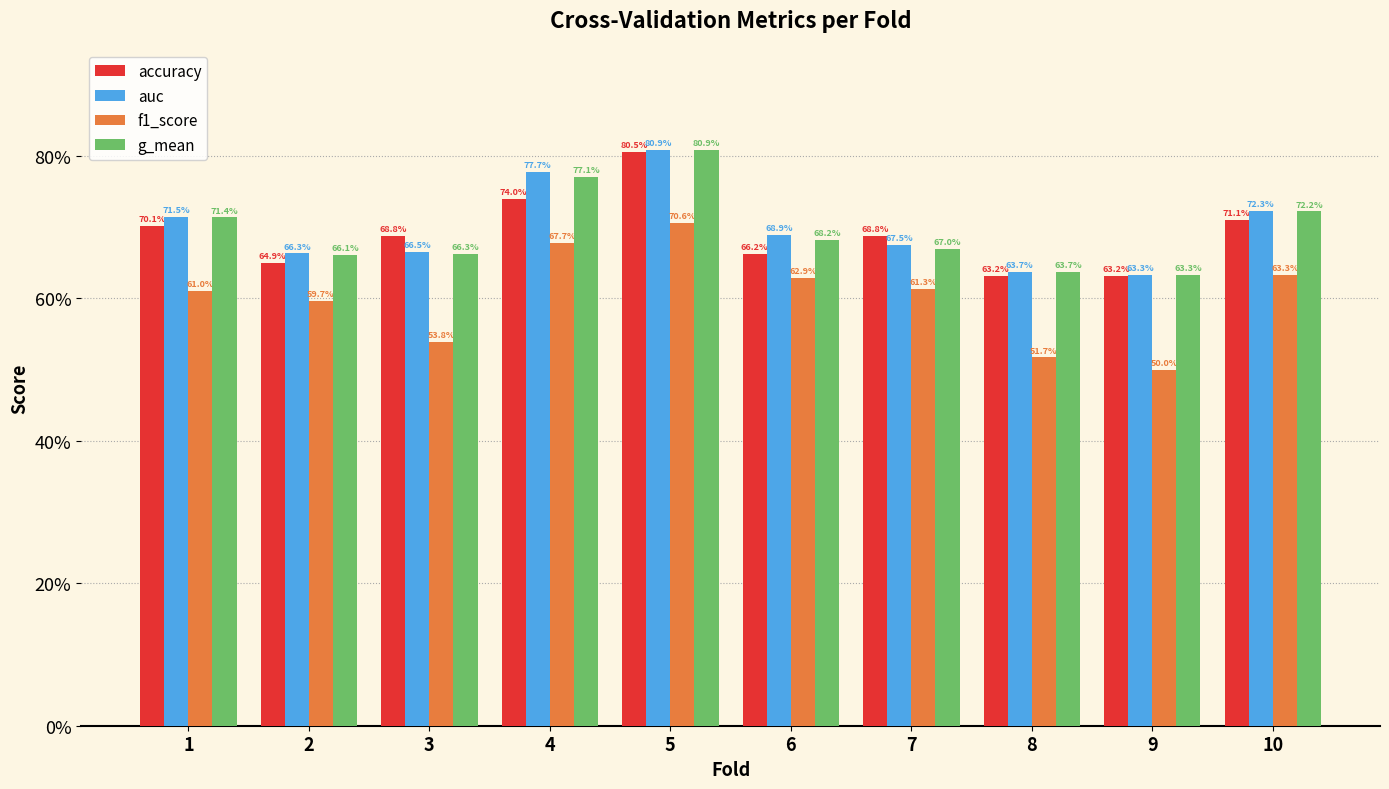

Reading left to right, transcribe all the data shown in this chart.

accuracy: 1=0.7	2=0.6	3=0.7	4=0.7	5=0.8	6=0.7	7=0.7	8=0.6	9=0.6	10=0.7
auc: 1=0.7	2=0.7	3=0.7	4=0.8	5=0.8	6=0.7	7=0.7	8=0.6	9=0.6	10=0.7
f1_score: 1=0.6	2=0.6	3=0.5	4=0.7	5=0.7	6=0.6	7=0.6	8=0.5	9=0.5	10=0.6
g_mean: 1=0.7	2=0.7	3=0.7	4=0.8	5=0.8	6=0.7	7=0.7	8=0.6	9=0.6	10=0.7